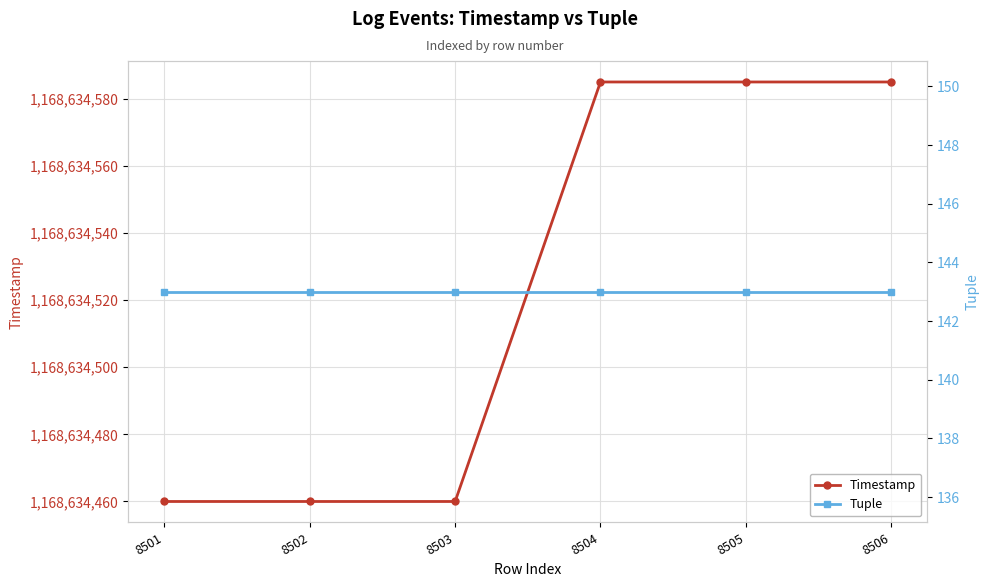

What is the difference between the maximum and second lowest values in the Timestamp series?

125